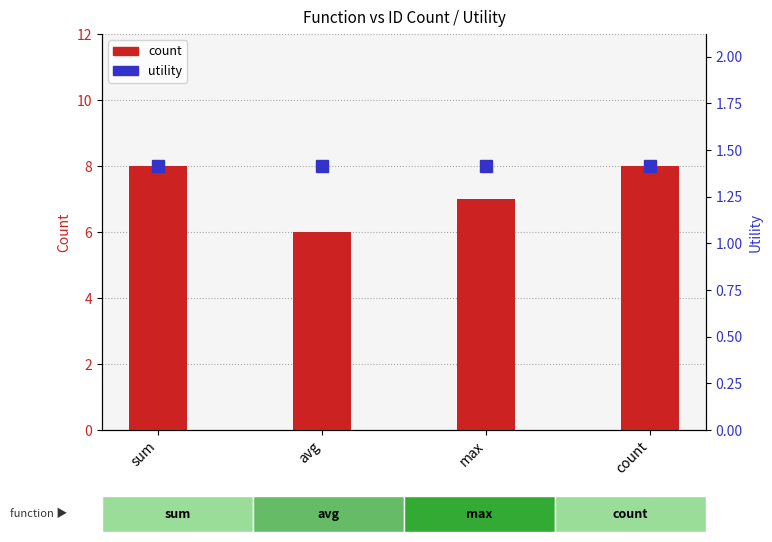

Which series has the widest spread of values?

count